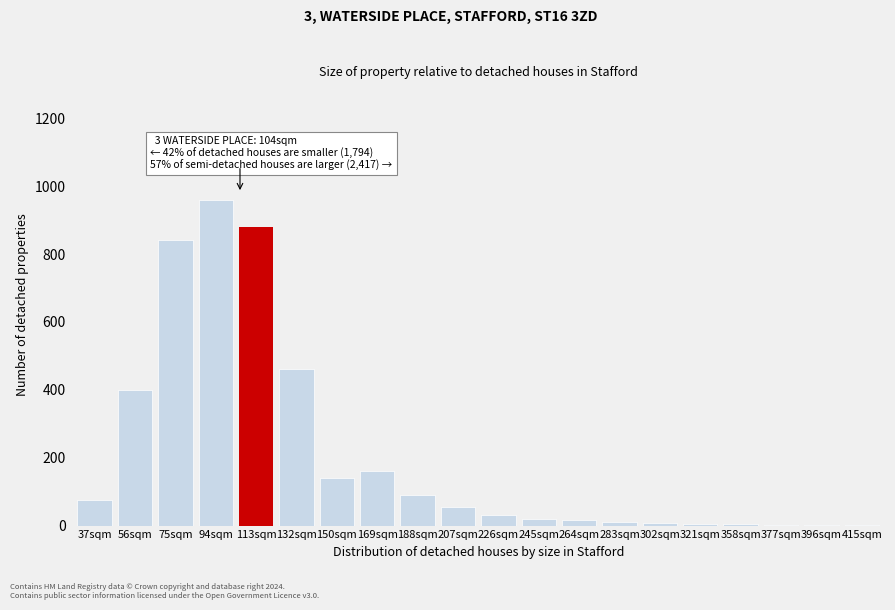

What is the sum of all values?

4158